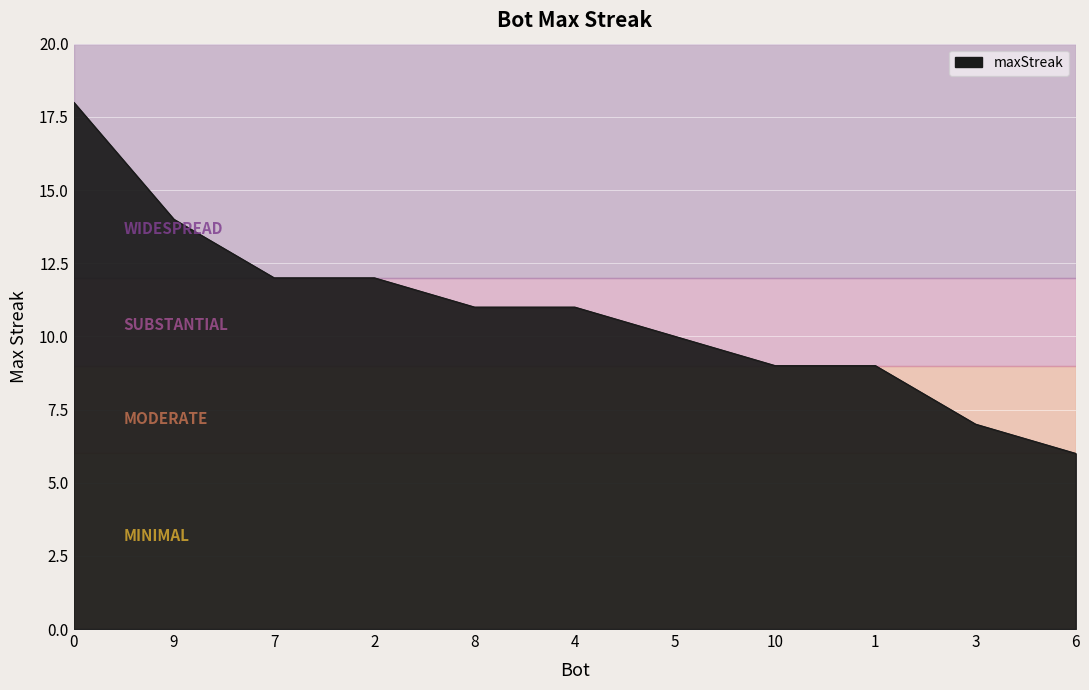

What is the change in value from 9 to 6?

-8